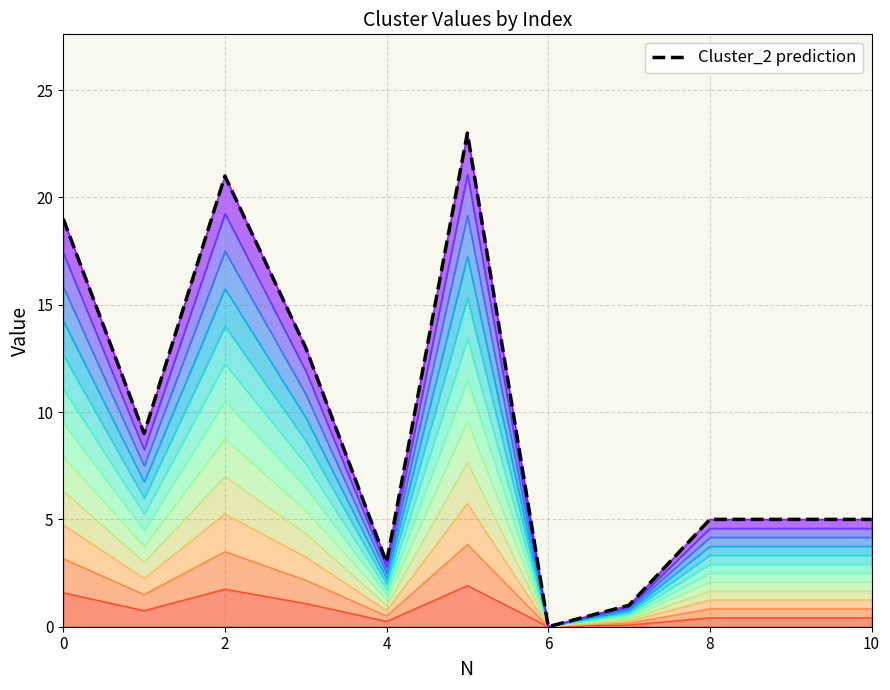

True or false: the data shows 5 at 9.

True